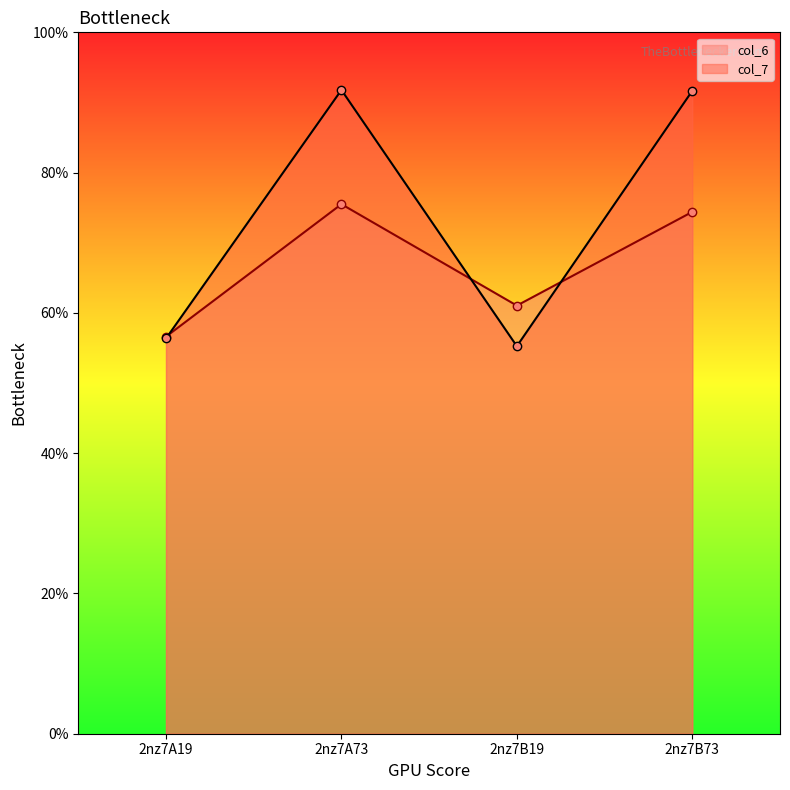

Where is the first local minimum for col_7?

2nz7B19